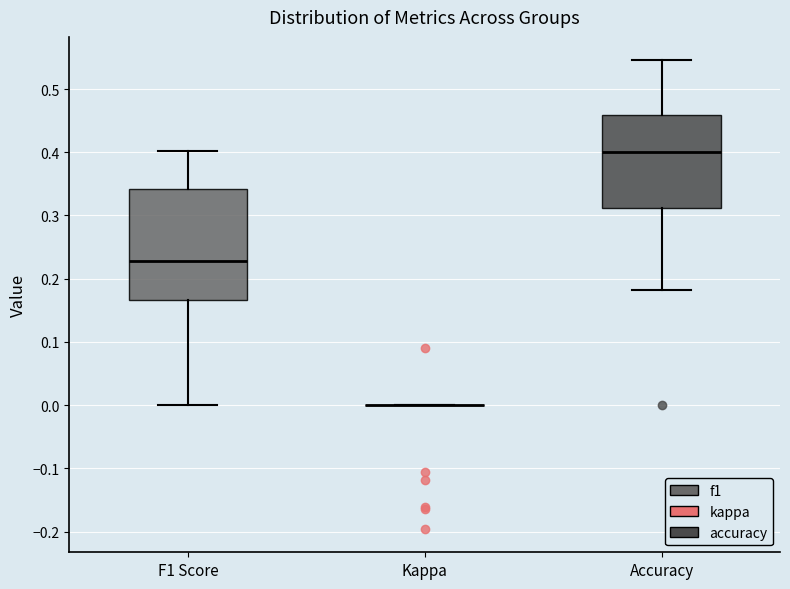

Reading left to right, read every box against the y-axis: the position of its median line, the range the box covers, and the ends of its whiskers. The values are not printed on the chart, so give them approximately, as read against the axis.

F1 Score: median 0.23, box 0.17 to 0.34, whiskers 0.00 to 0.40
Kappa: box collapsed to a line at 0.00, whiskers 0.00 to 0.00
Accuracy: median 0.40, box 0.31 to 0.46, whiskers 0.18 to 0.55